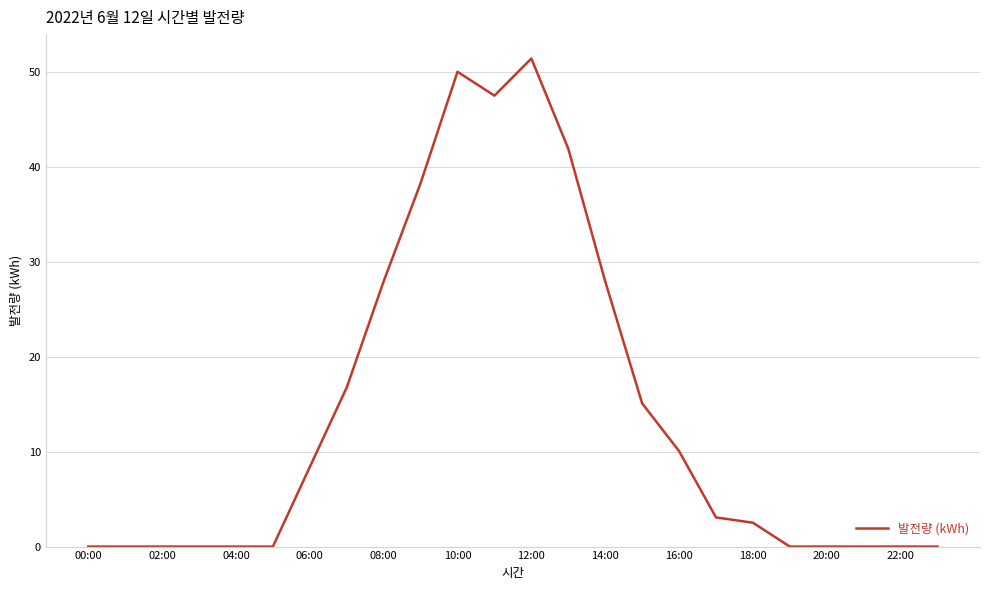

What is the difference between the maximum and minimum values?

51.4